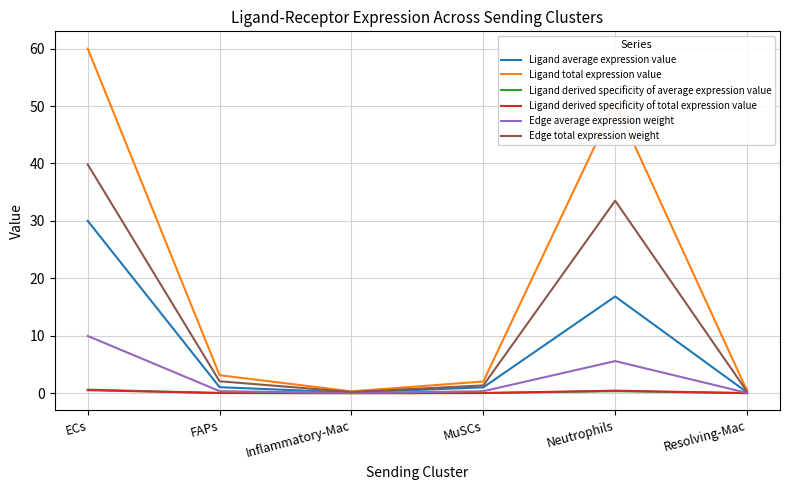

At how many categories does at least one series exceed 37?

2